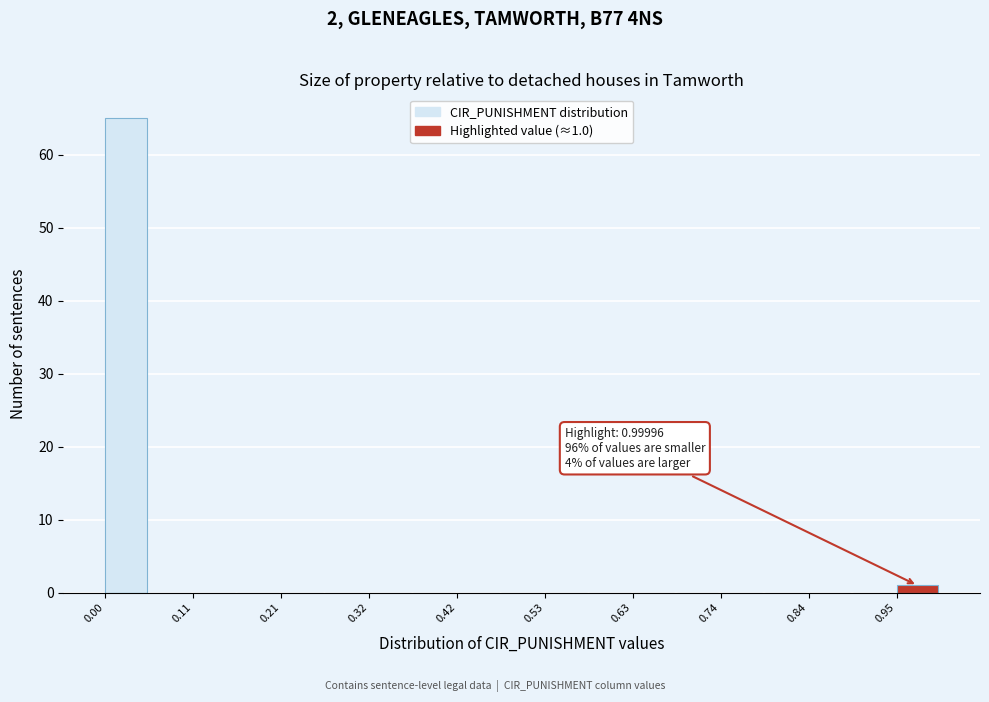

Around what value on the x-axis is the tallest bar? Give the approximate position of its centre, as read against the axis.

0.02